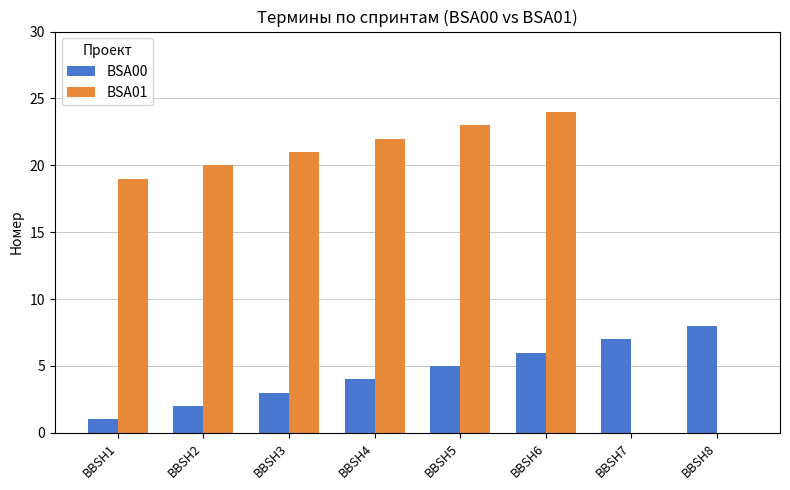

Reading right to left, what are all the values shown in this chart?

BSA00: 8	7	6	5	4	3	2	1
BSA01: 0	0	24	23	22	21	20	19